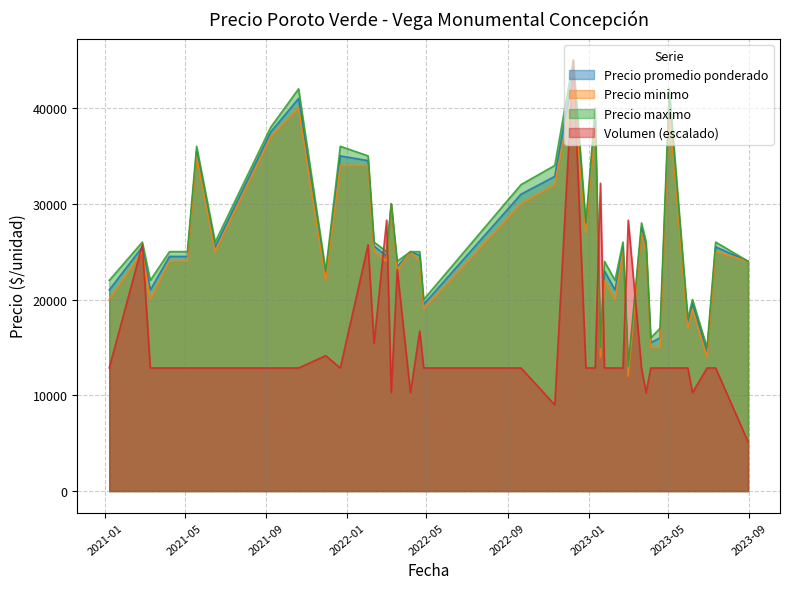

How many interior local peaks does the Precio promedio ponderado series have?

12